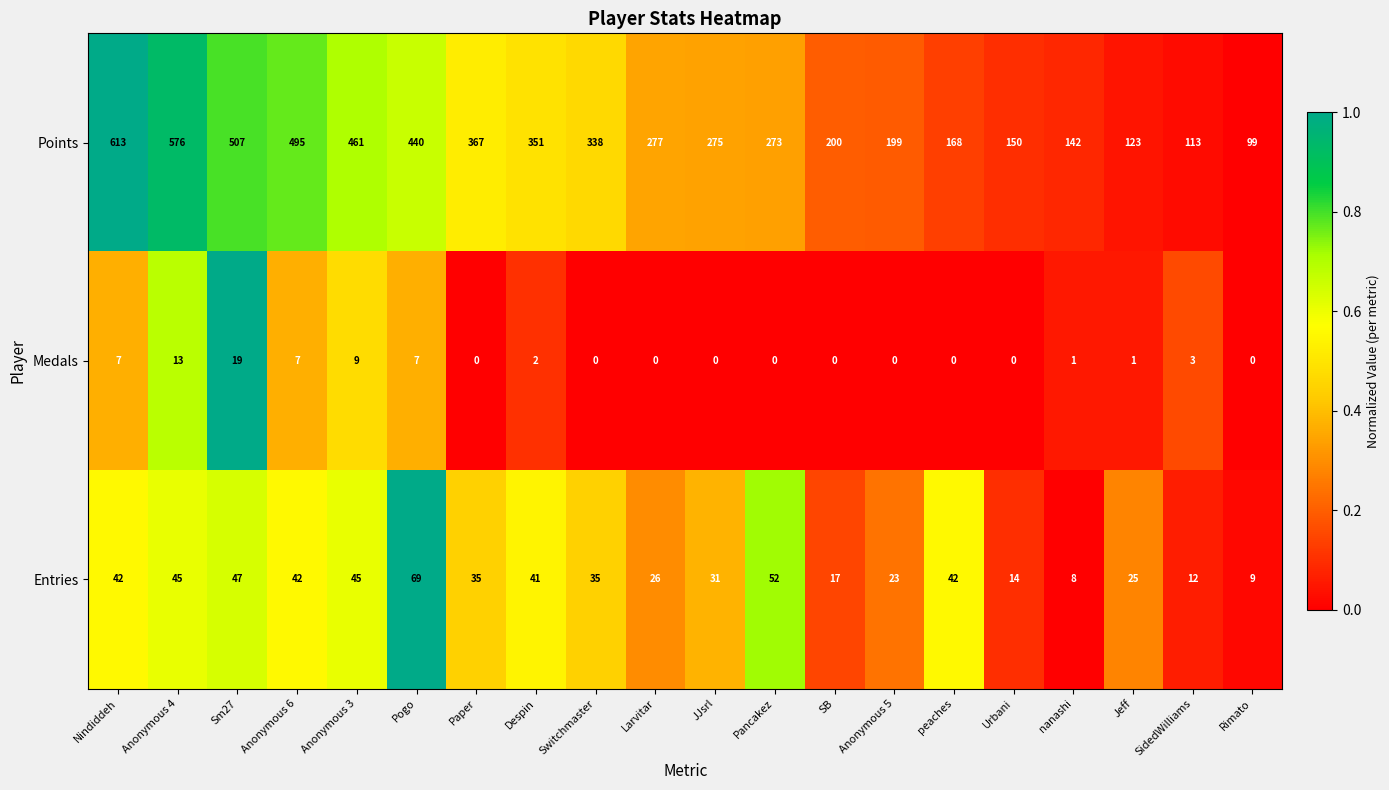

What is the sum of the Entries values at Pogo and Pancakez?

121